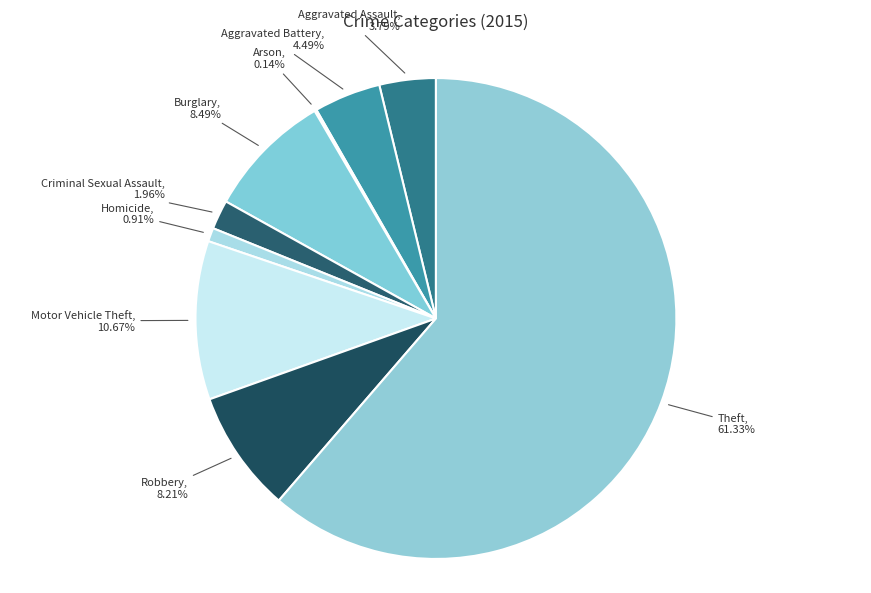

Which has a higher value, Theft or Aggravated Battery?

Theft